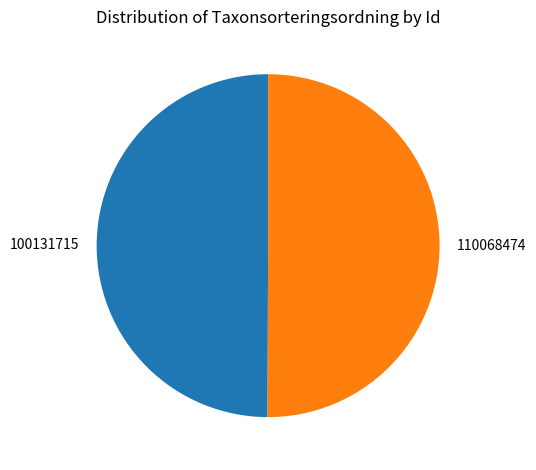

Approximately how many times larger is the value at 100131715 compared to 110068474?

1.0